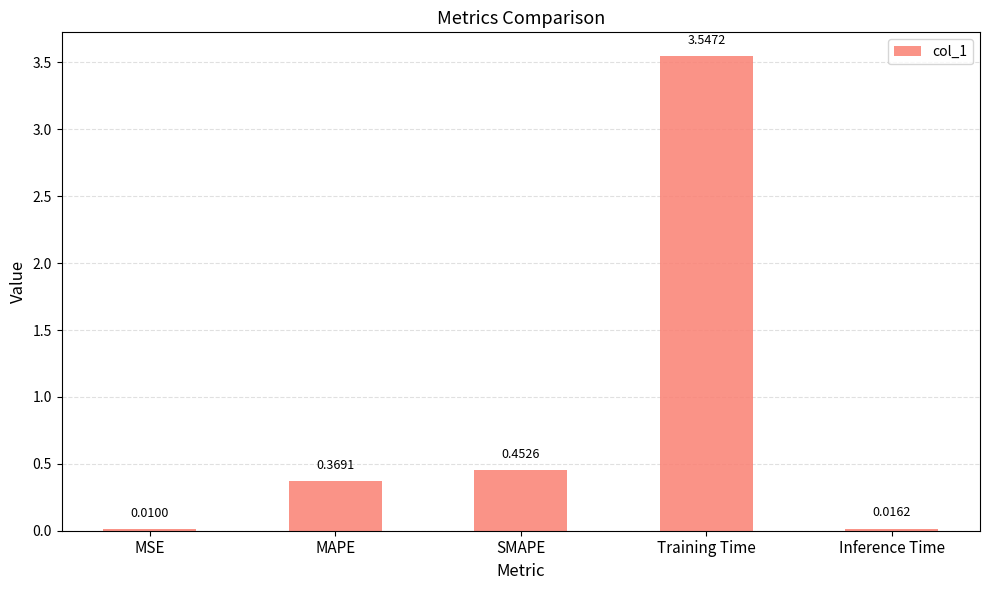

Where is the data nearest to the value 1?

SMAPE